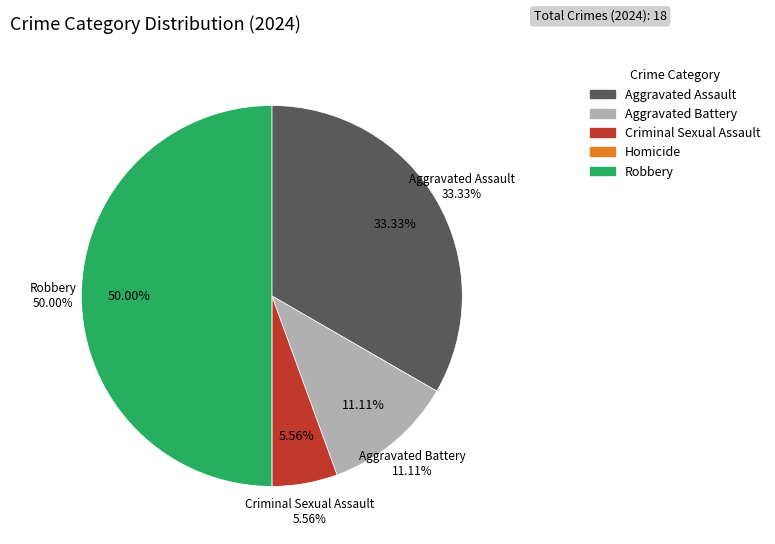

How many segments does this pie chart have?

5